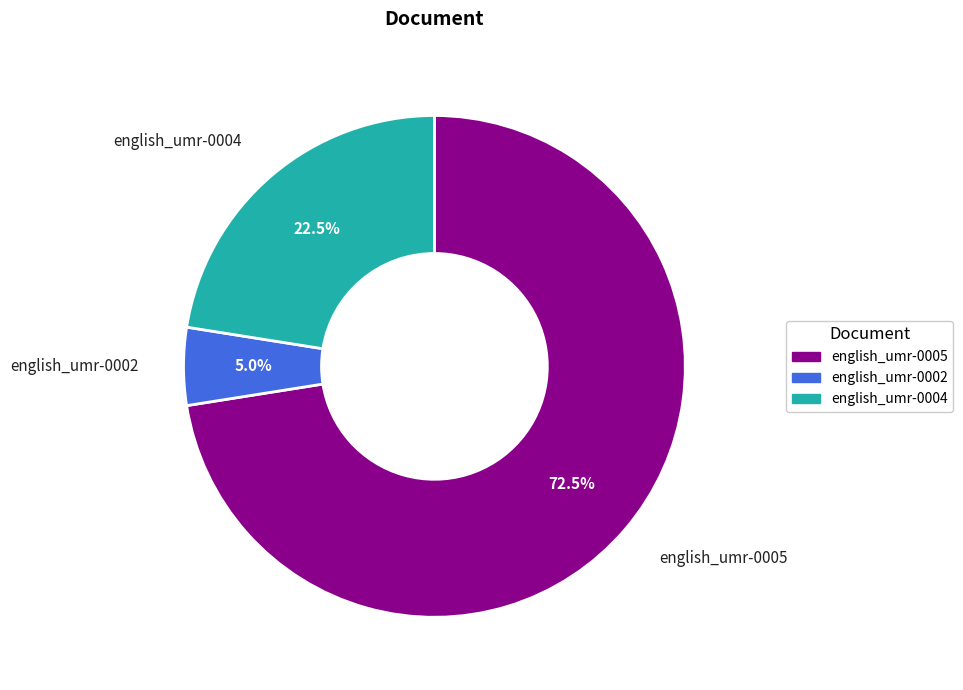

Rank the categories by value from highest to lowest.

english_umr-0005, english_umr-0004, english_umr-0002